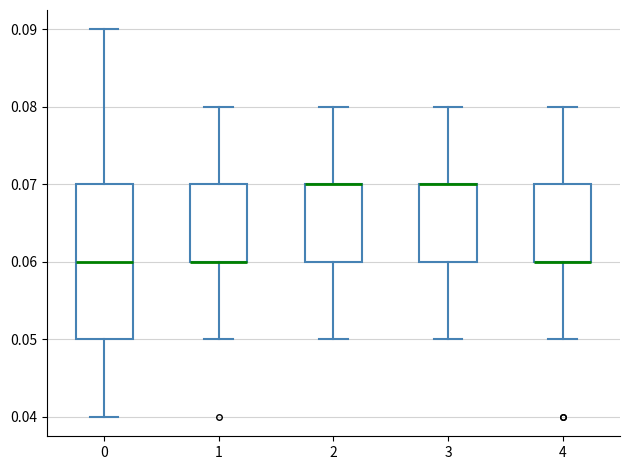

Which box is the tallest, from its lower edge to its upper edge?

0